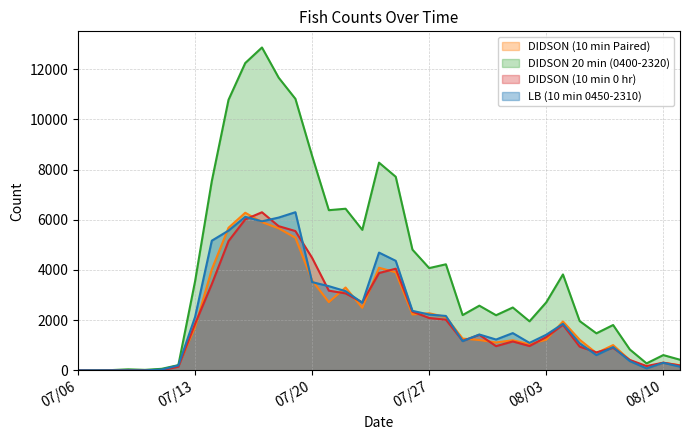

What is the sum of all DIDSON (10 min Paired) values?

74387